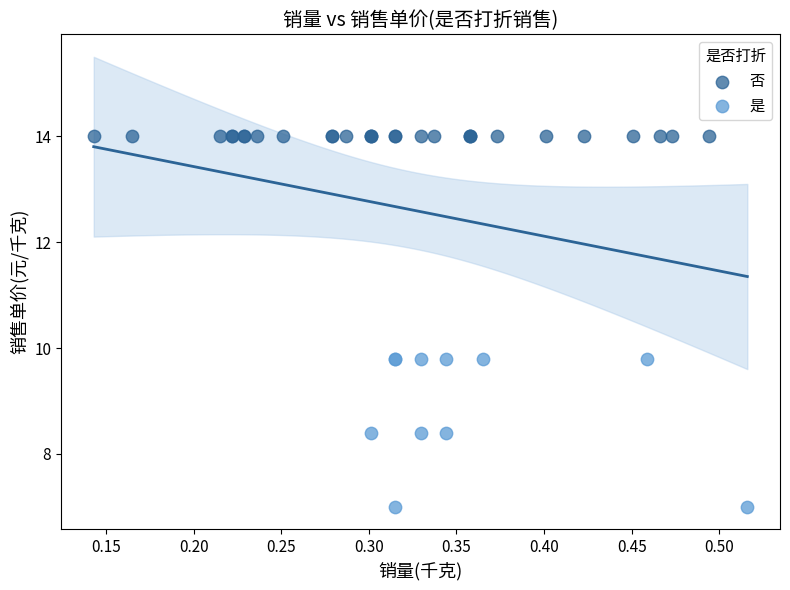

Which series reaches the maximum Y coordinate?

否